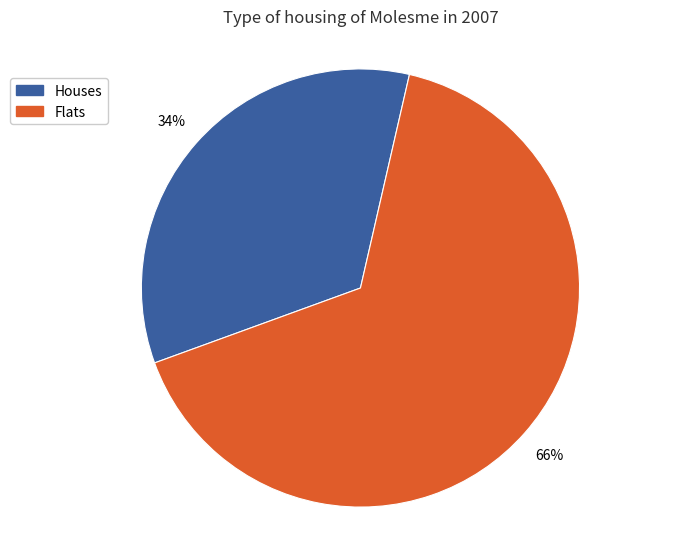

To the nearest percent, what is the difference between the largest and smallest slice percentages?

32%